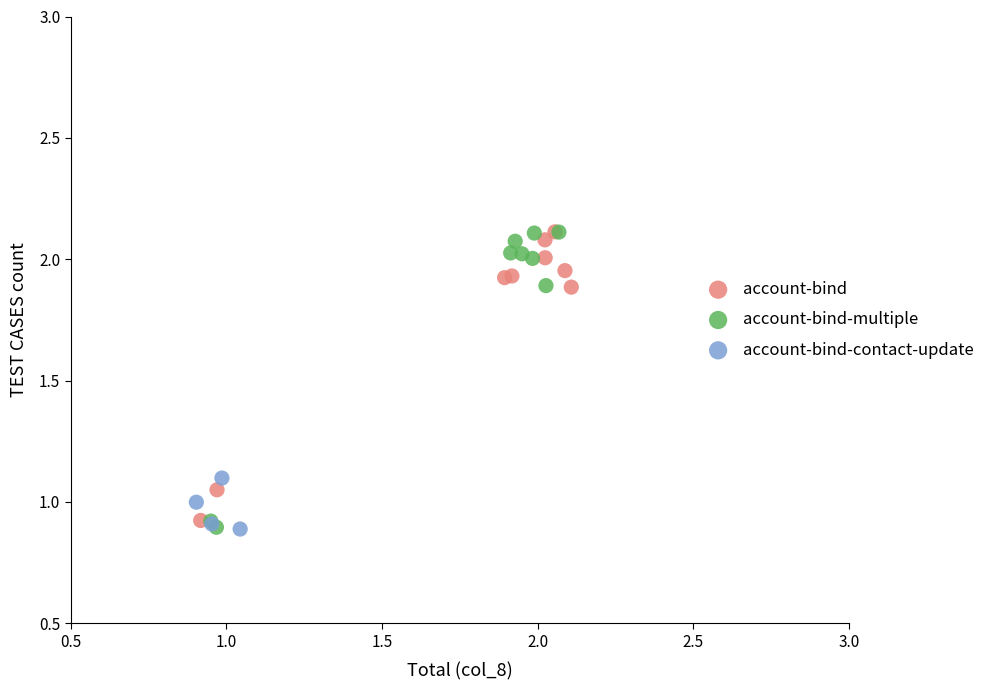

What are all the series names shown in the legend?

account-bind, account-bind-multiple, account-bind-contact-update